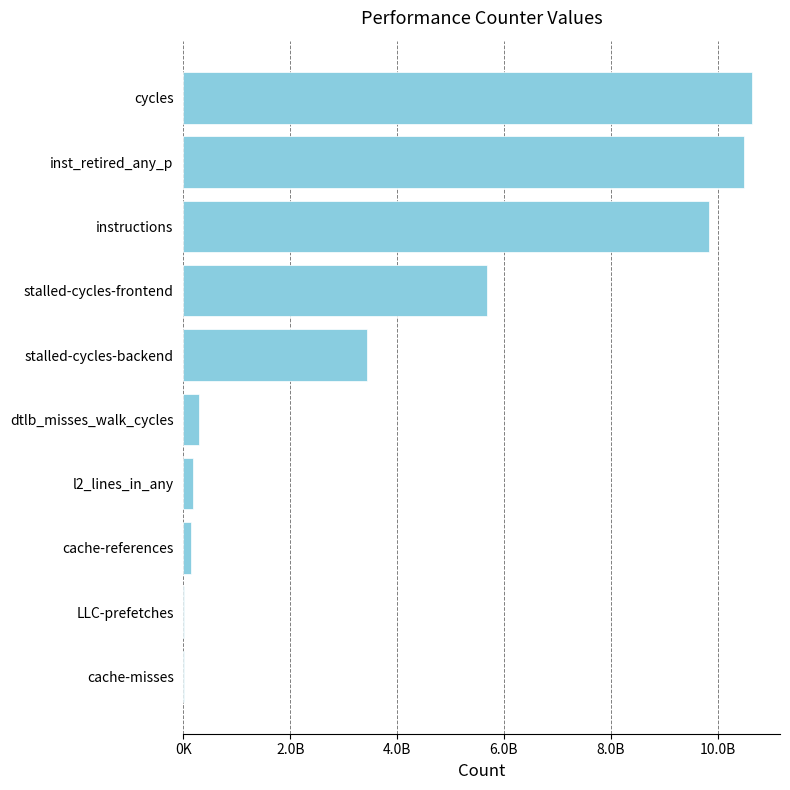

What is the difference between the maximum and minimum values?

10619831045